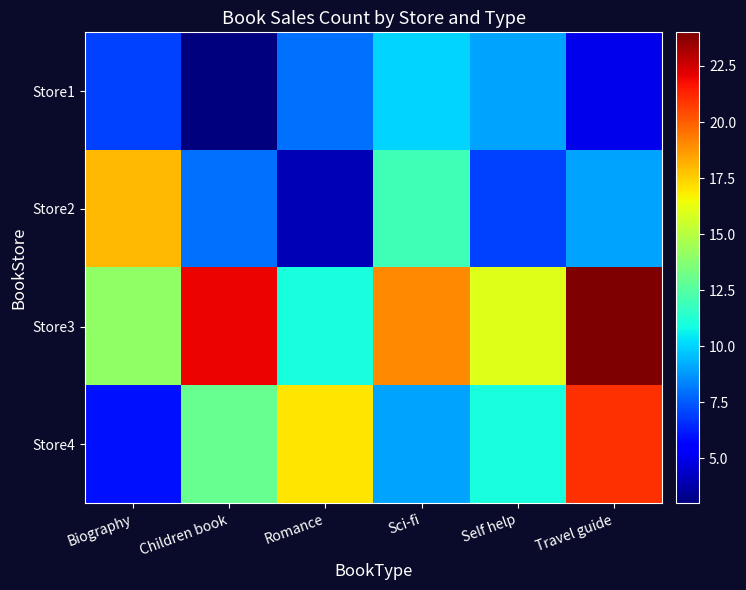

Reading left to right, list all the values displayed in this chart.

Store1: Biography=7	Children book=3	Romance=8	Sci-fi=10	Self help=9	Travel guide=5
Store2: Biography=18	Children book=8	Romance=4	Sci-fi=12	Self help=7	Travel guide=9
Store3: Biography=14	Children book=22	Romance=11	Sci-fi=19	Self help=16	Travel guide=24
Store4: Biography=6	Children book=13	Romance=17	Sci-fi=9	Self help=11	Travel guide=21